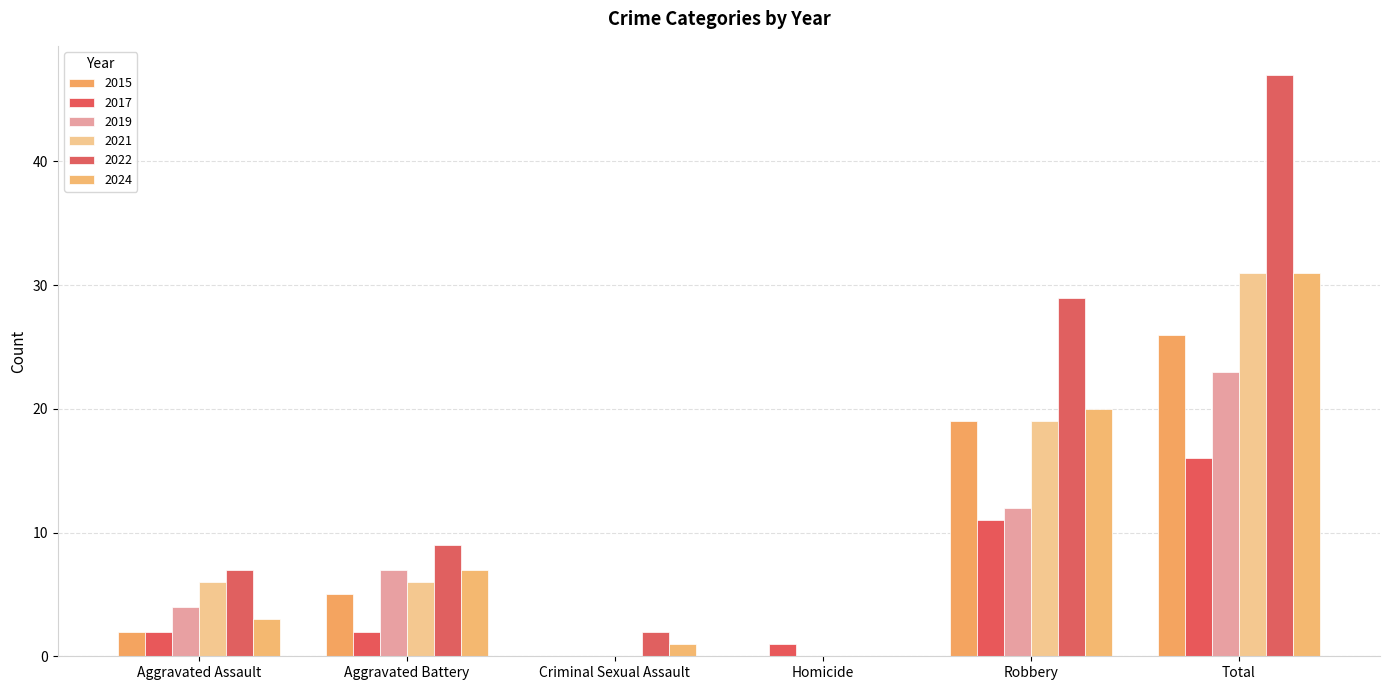

What is the highest value of the 2022 series?

47